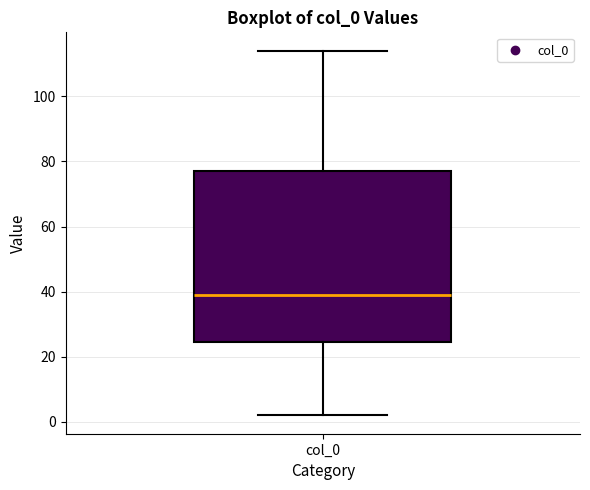

Transcribe this box plot: give where the median line is, the range the box spans, and where the two whiskers end, as read against the y-axis. The values are not printed on the chart, so give them approximately, as read against the axis.

median 40, box 24 to 78, whiskers 2 to 114